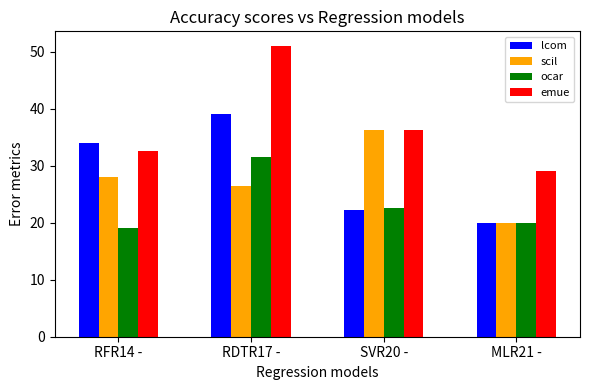

At which label does ocar first exceed 22?

RDTR17 -